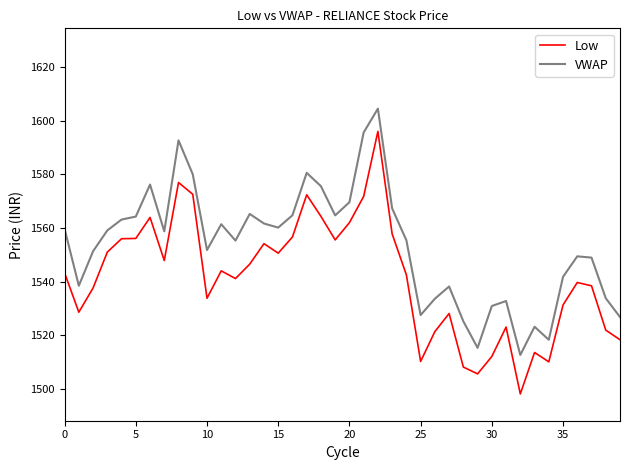

What is the difference between the maximum and minimum values in the VWAP series?

92.0